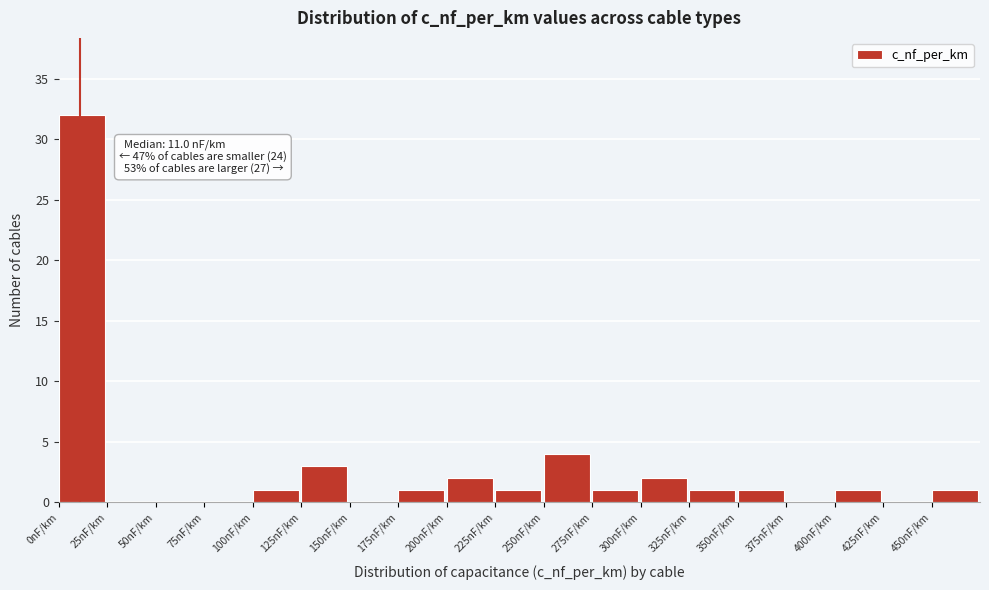

Over which range of the x-axis is the bar tallest?

0 to 25